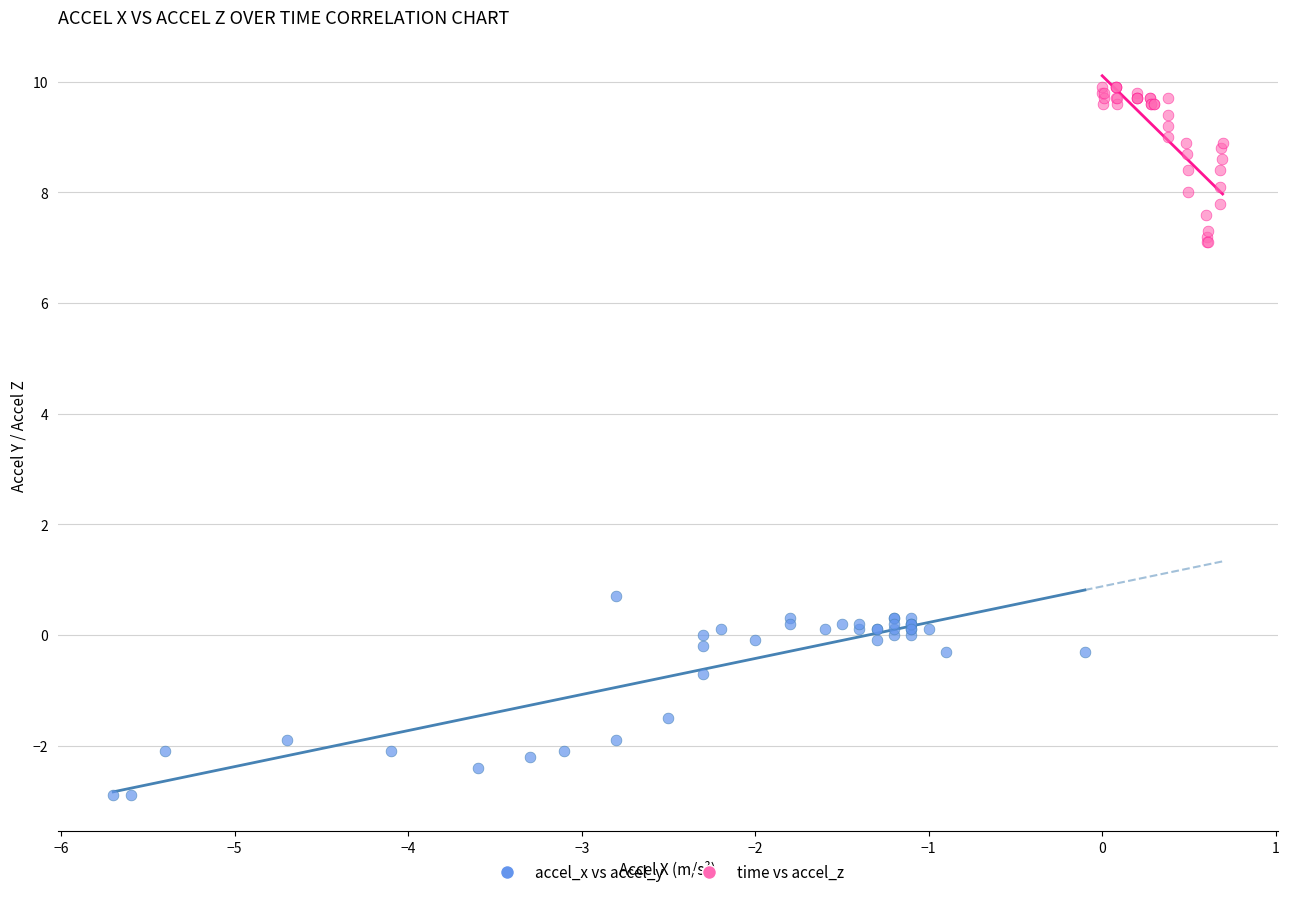

Which series reaches the maximum Y coordinate?

time vs accel_z